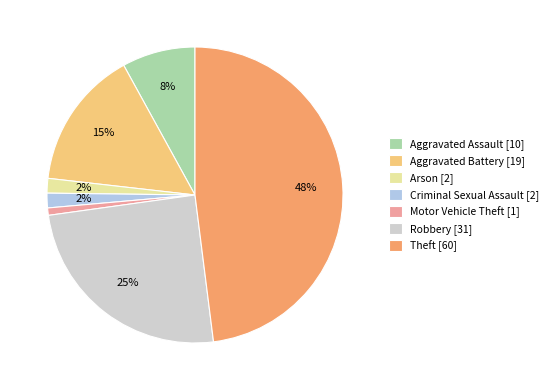

To the nearest percent, what is the average slice percentage?

14%